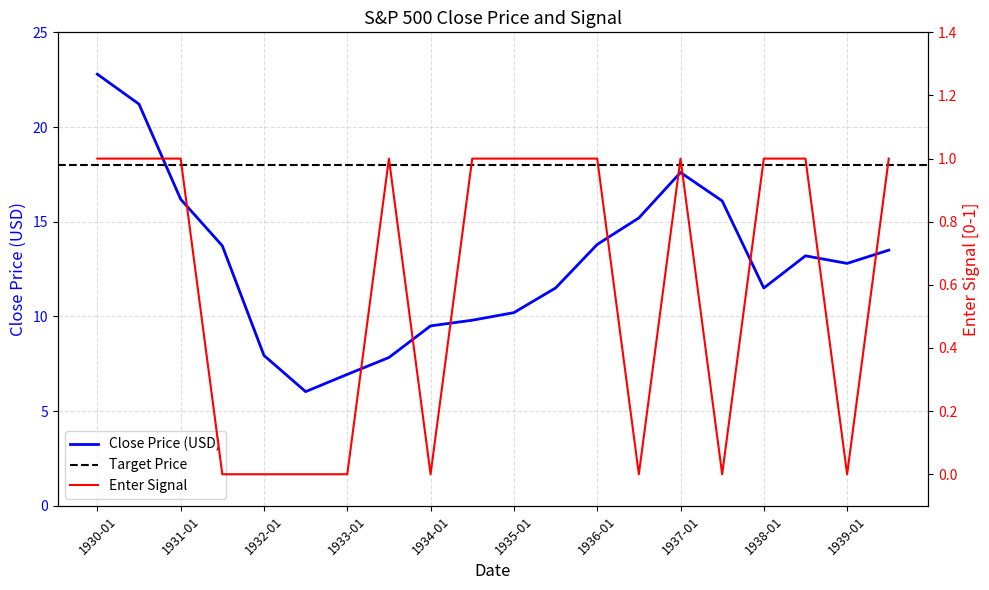

The Close Price (USD) series shows 17.6 at 1937-01. True or false?

True